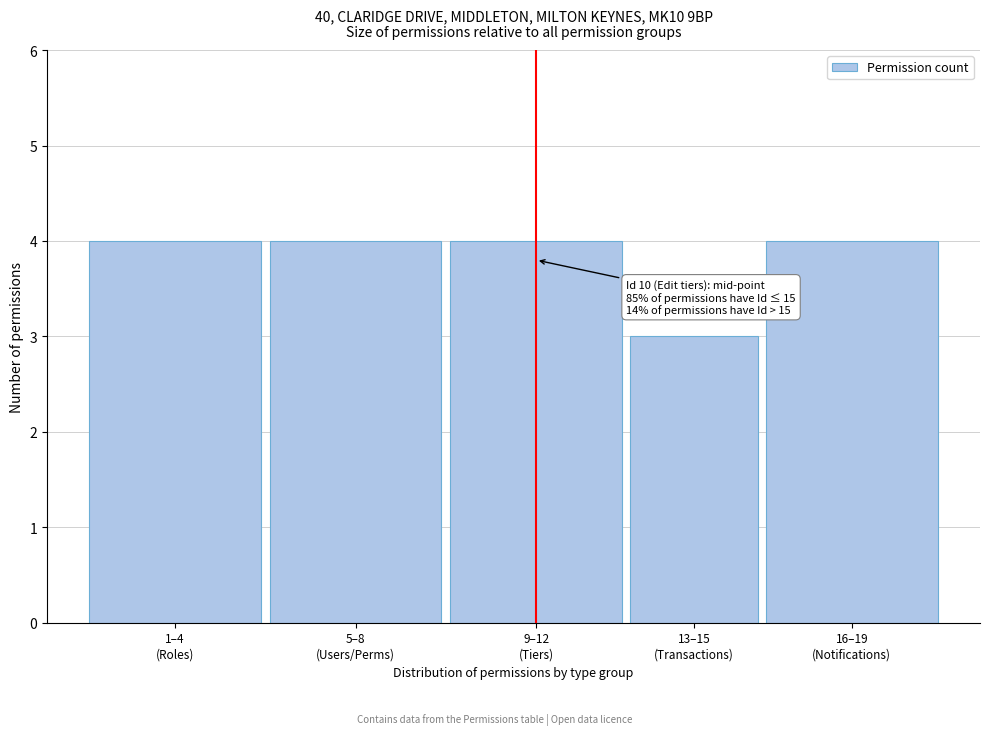

Reading left to right, transcribe all the data shown in this chart.

4	4	4	3	4